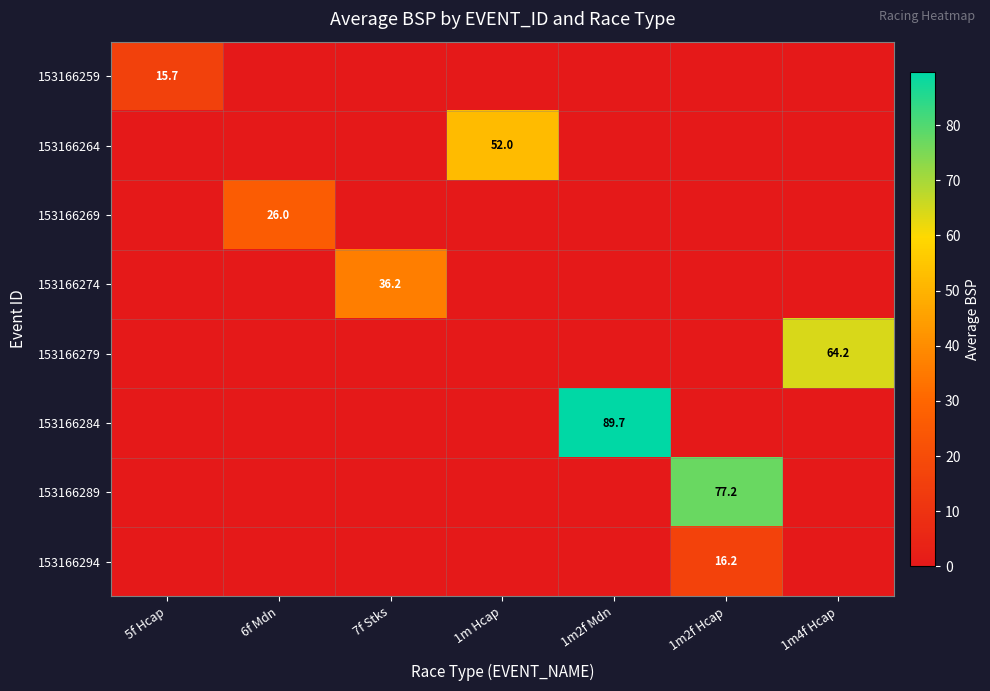

The value of 153166289 at 1m2f Hcap is 32.8. True or false?

False